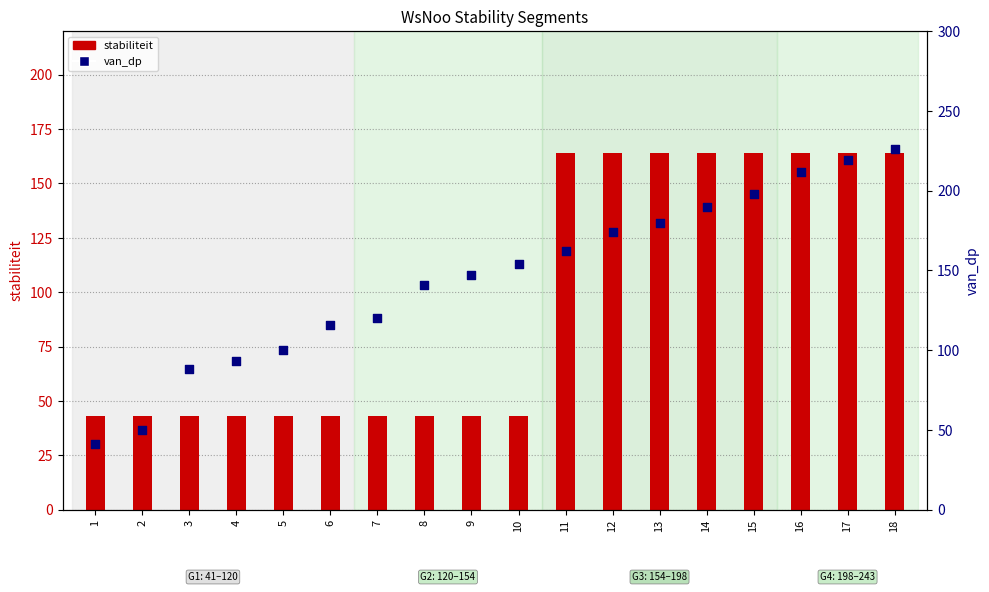

Which series has the largest Y range (max minus min)?

van_dp